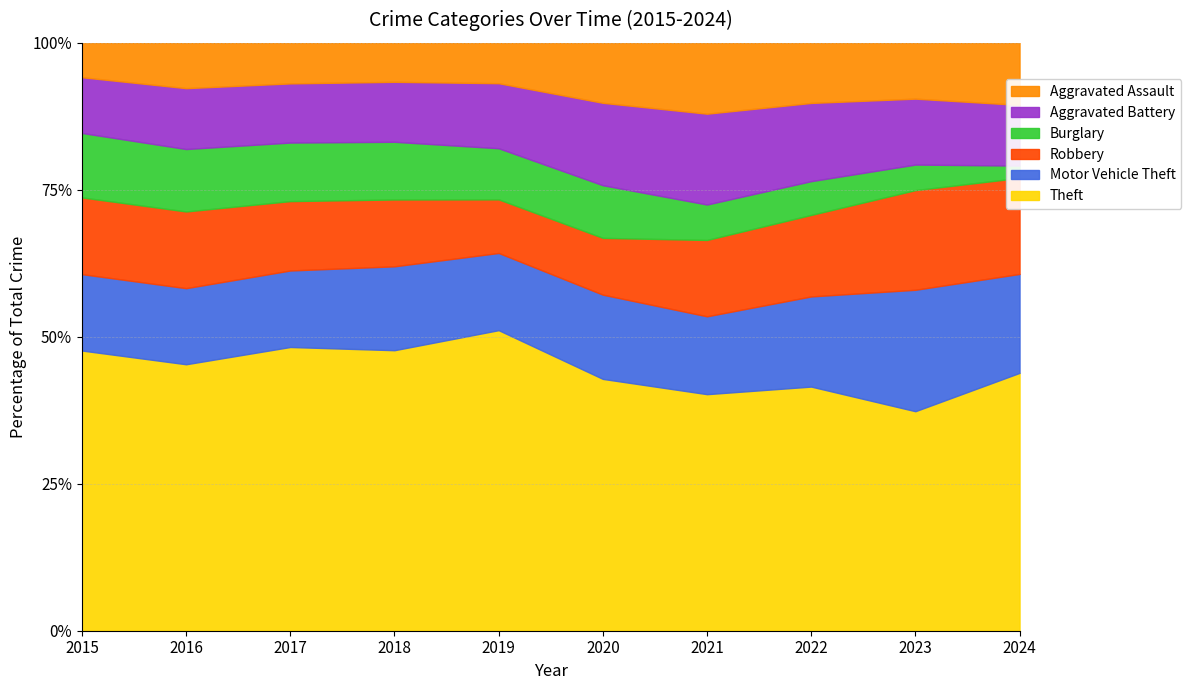

Reading right to left, extract all data points from this chart.

Theft: 357	696	593	474	550	841	856	916	858	774
Motor Vehicle Theft: 137	385	219	156	184	216	256	247	245	211
Robbery: 133	316	198	153	124	150	204	224	247	212
Burglary: 17	81	82	71	115	143	176	189	201	178
Aggravated Battery: 84	209	190	182	180	182	183	191	196	154
Aggravated Assault: 86	177	146	142	131	113	119	131	146	95